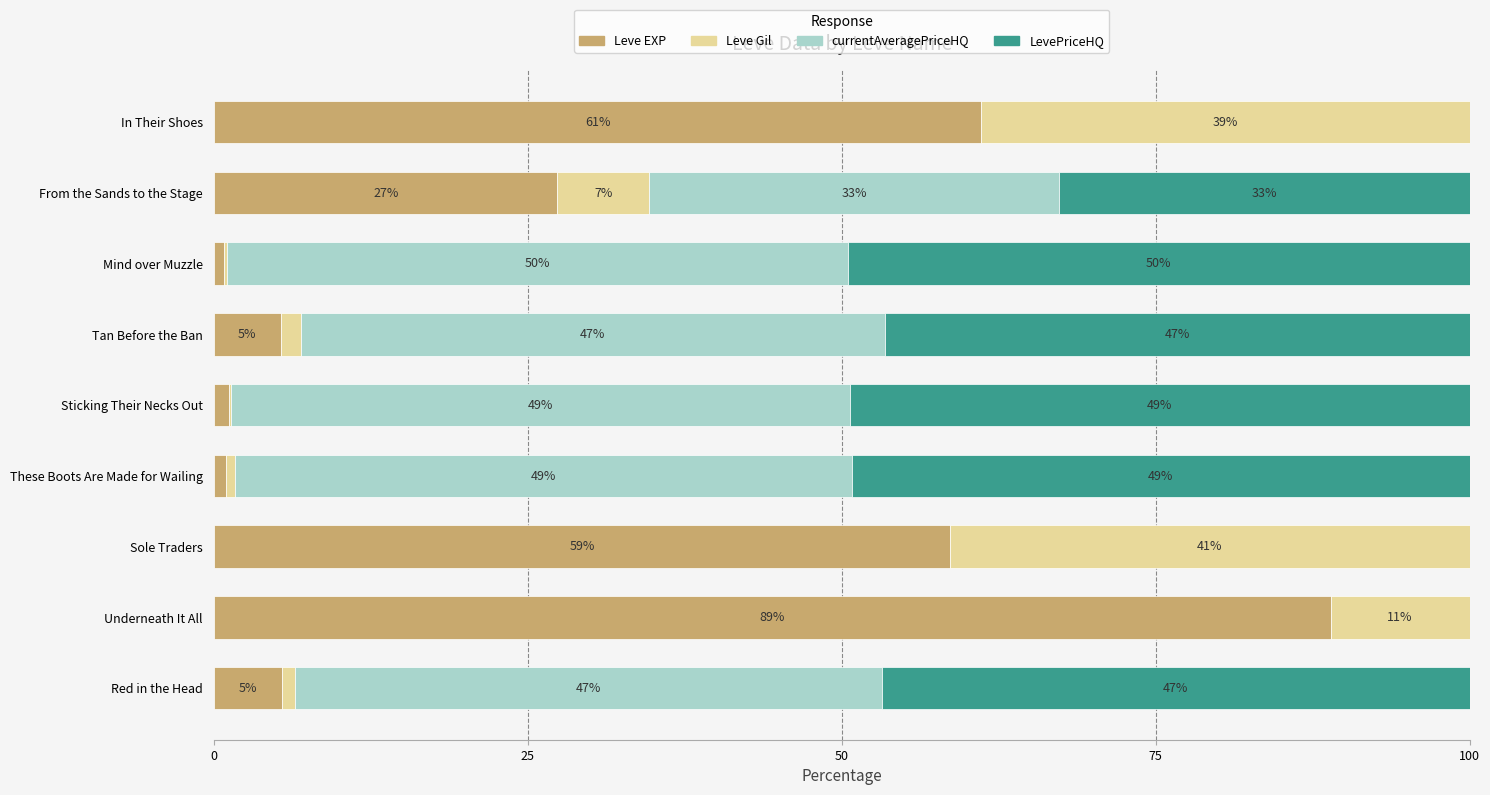

Where is Leve EXP nearest to the value 44?

Sole Traders